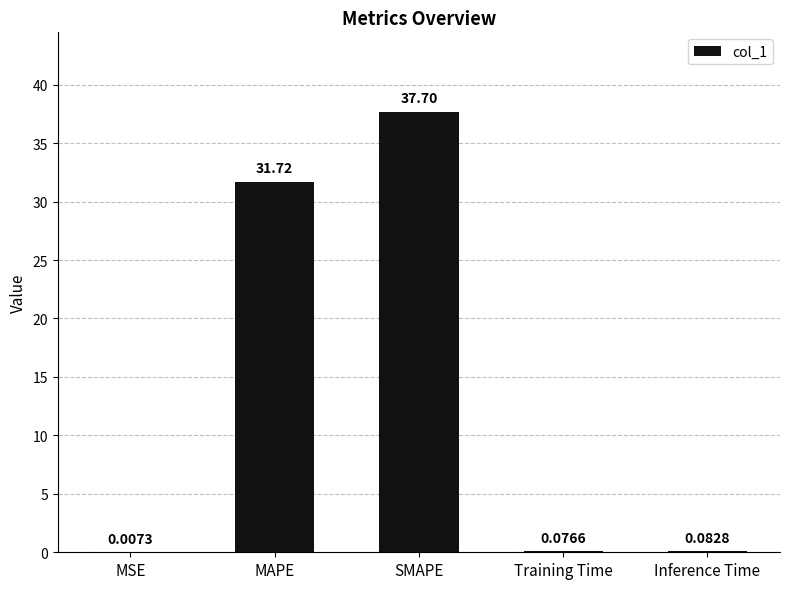

What is the change in value from MAPE to Training Time?

-31.6